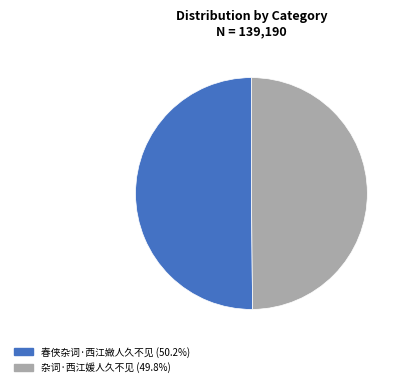

Combined, do 杂词·西江媛人久不见 and 春侠杂词·西江媺人久不见 account for over 50%?

Yes